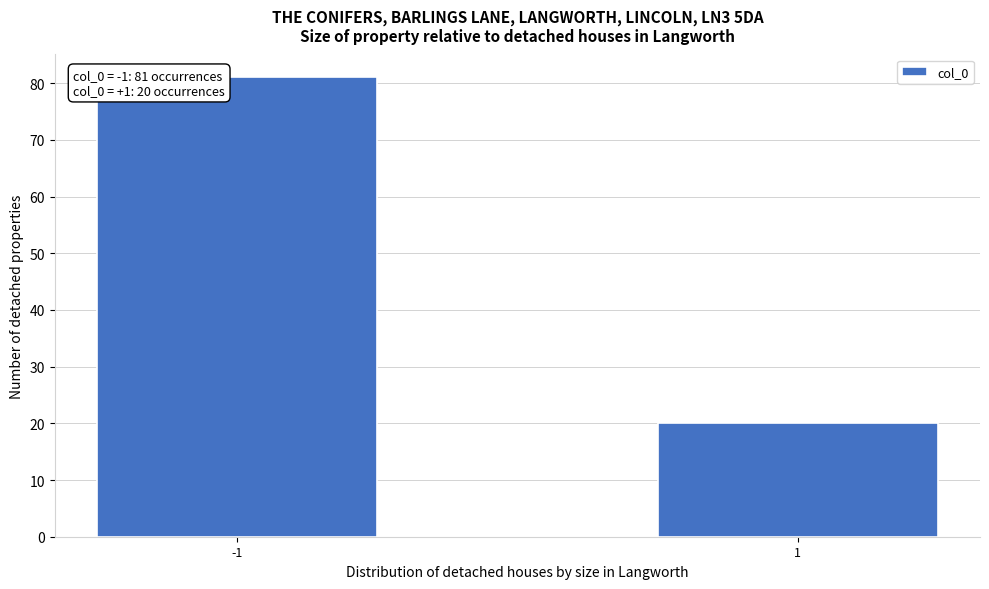

Reading left to right, extract all data points from this chart.

81	20